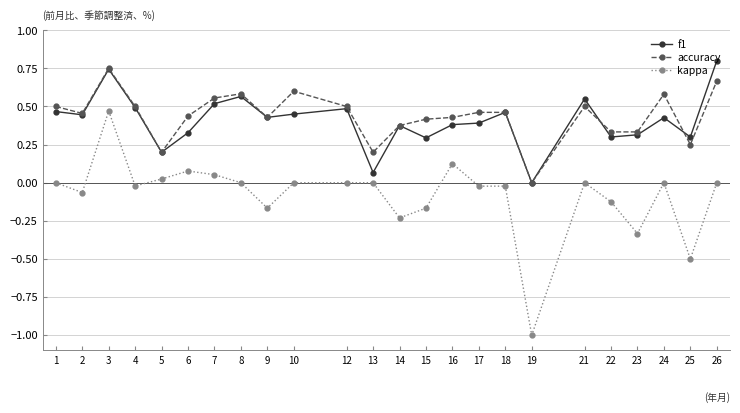

True or false: f1 has more than 1 interior local peaks.

True